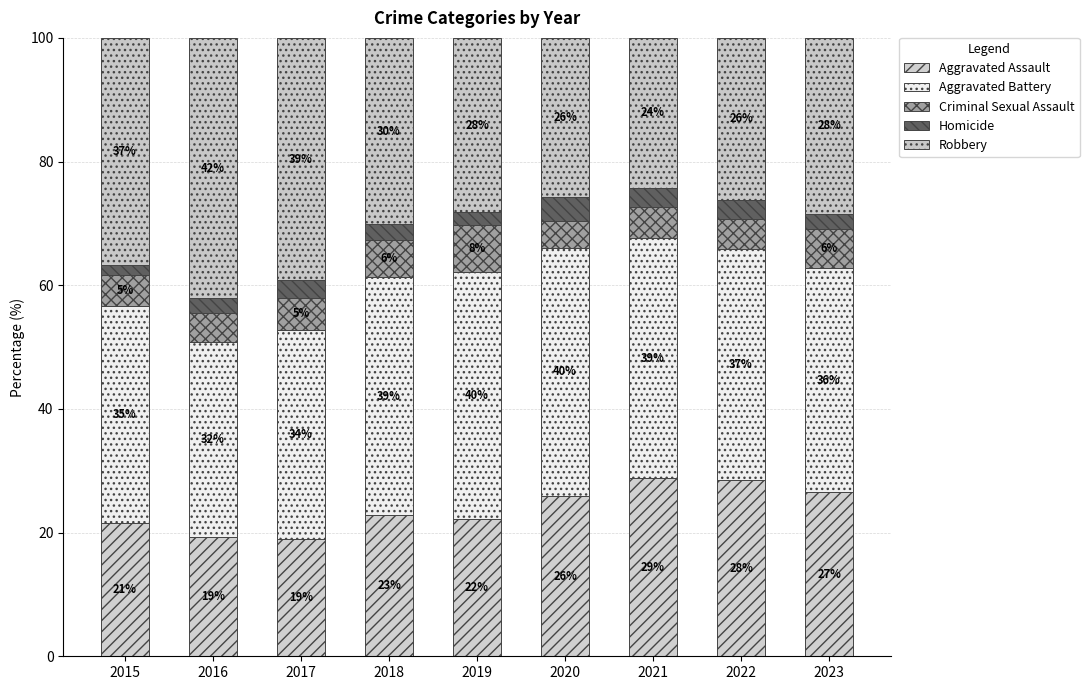

At how many categories does at least one series exceed 21?

9